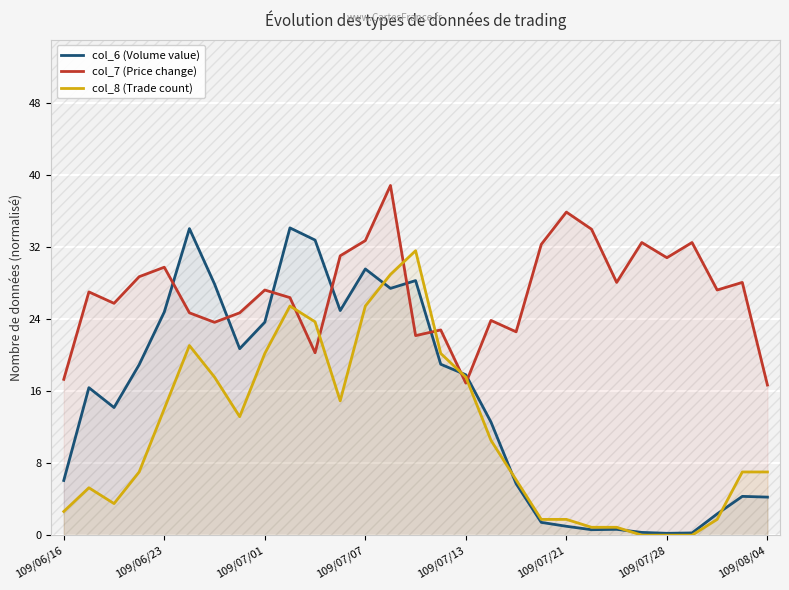

True or false: col_6 (Volume value) has a value of 6.1 at 109/06/16.

True